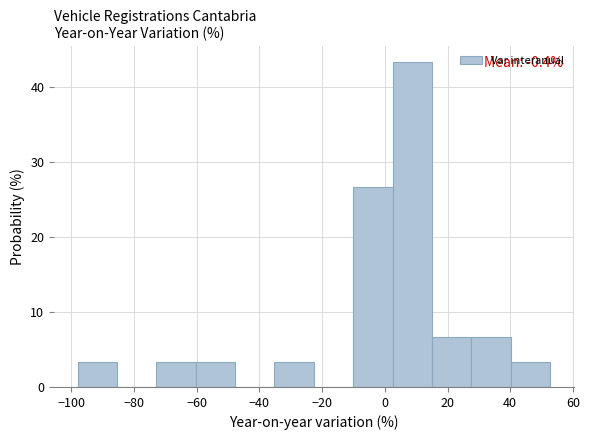

Over which range of the x-axis is the bar tallest?

2 to 16